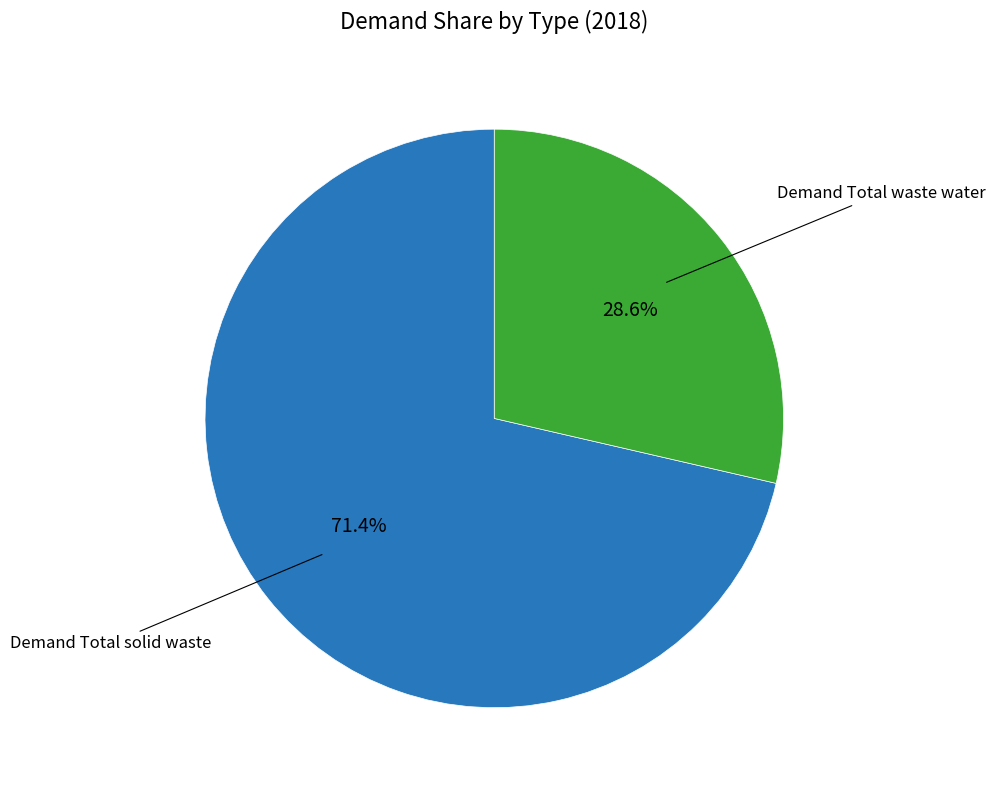

Is there a majority slice in this chart?

Yes